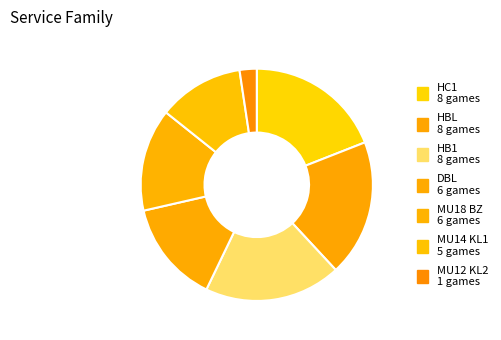

The MU18 BZ slice represents 19% of the pie. True or false?

False